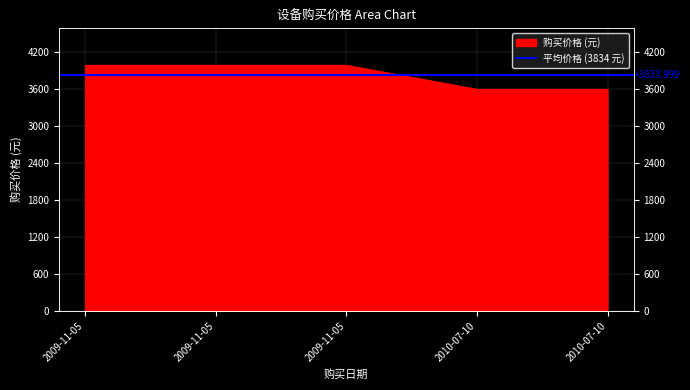

What is the sum of the values at 2010-07-10 and 2009-11-05?

7590.0